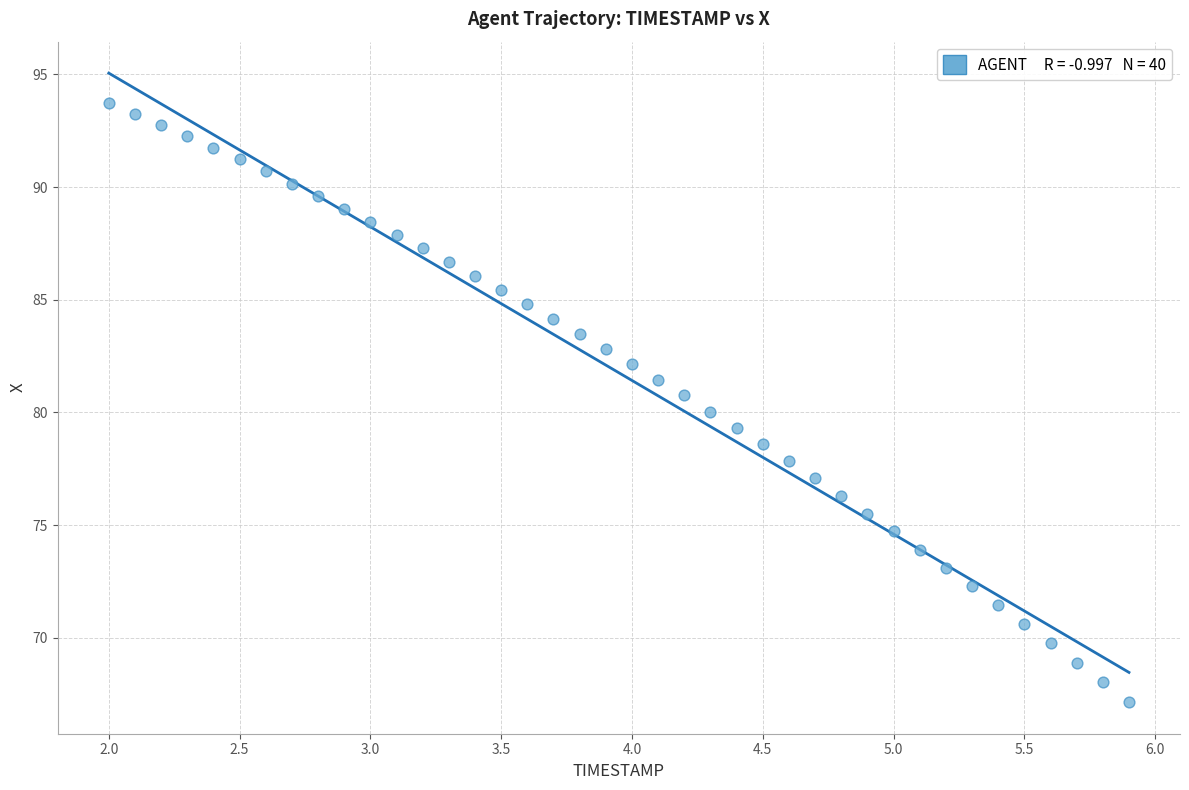

What is the range of Y values (max minus min)?

26.6